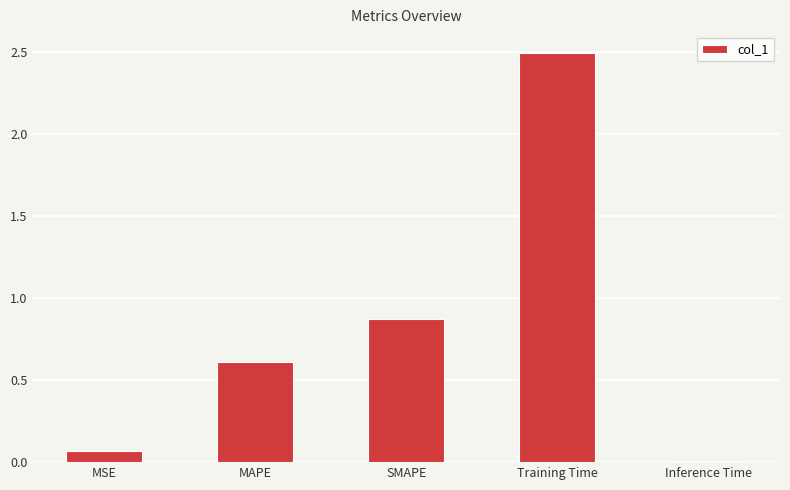

True or false: the data shows 2.5 at Training Time.

True